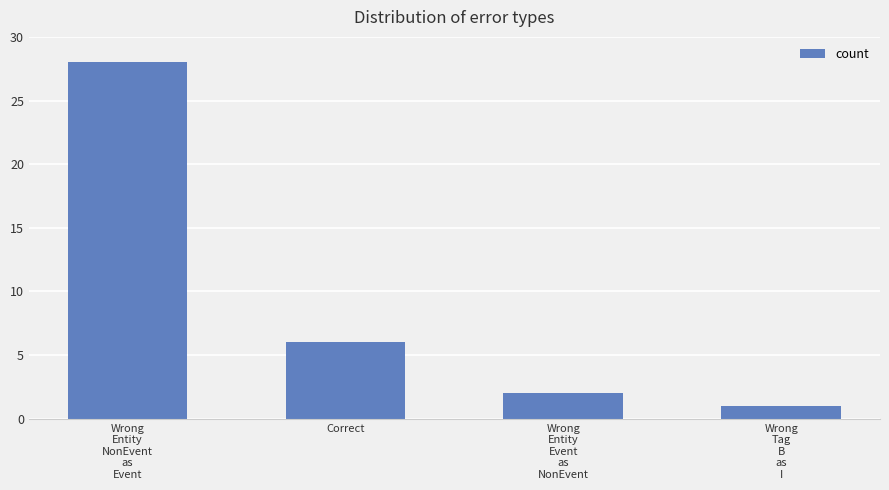

List the labels in order of value, smallest first.

Wrong
Tag
B
as
I, Wrong
Entity
Event
as
NonEvent, Correct, Wrong
Entity
NonEvent
as
Event